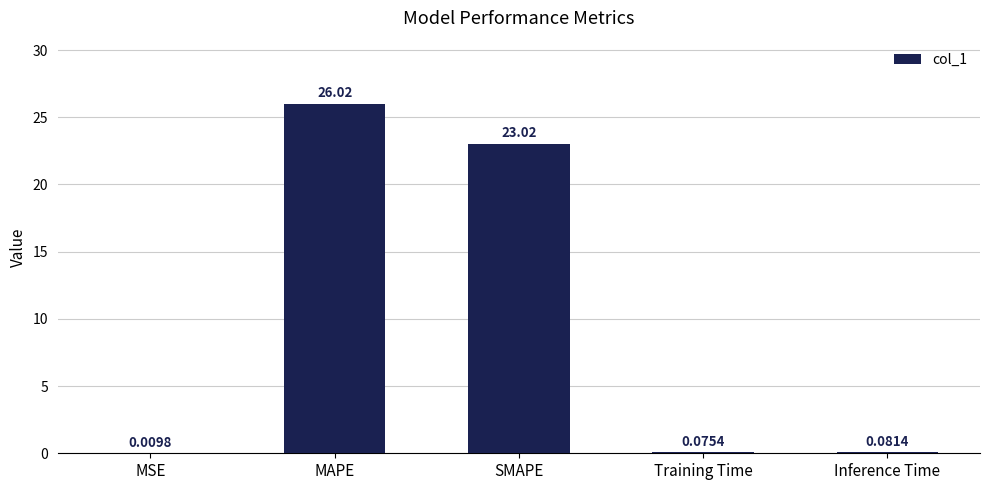

At which category does the chart reach its peak across all series?

MAPE